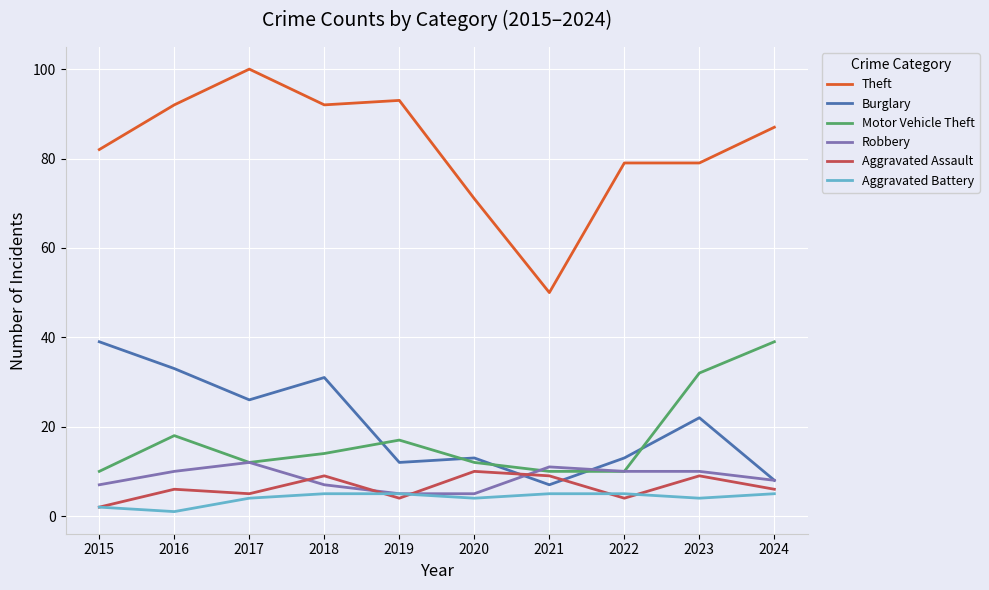

Rank the series at 2023 from highest to lowest value.

Theft, Motor Vehicle Theft, Burglary, Robbery, Aggravated Assault, Aggravated Battery